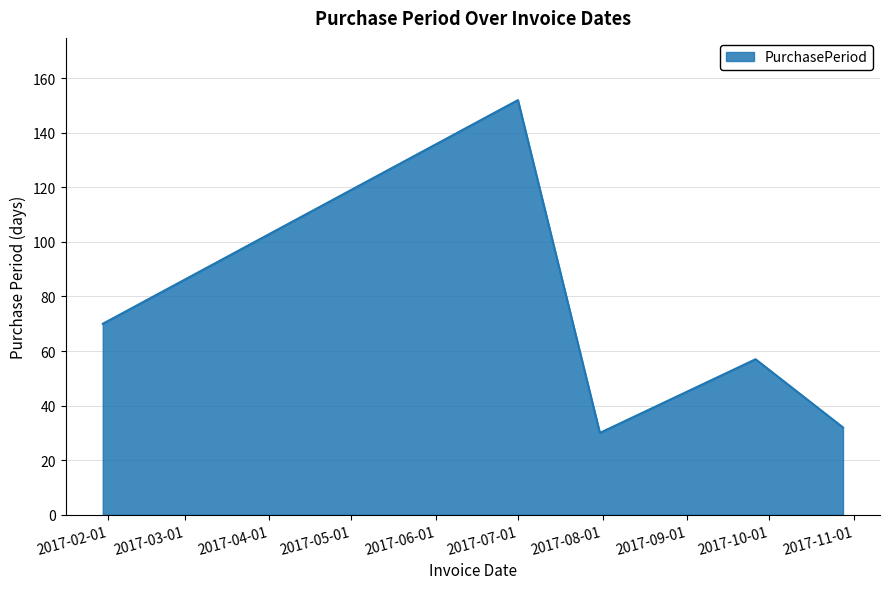

What is the sum of all values?

341